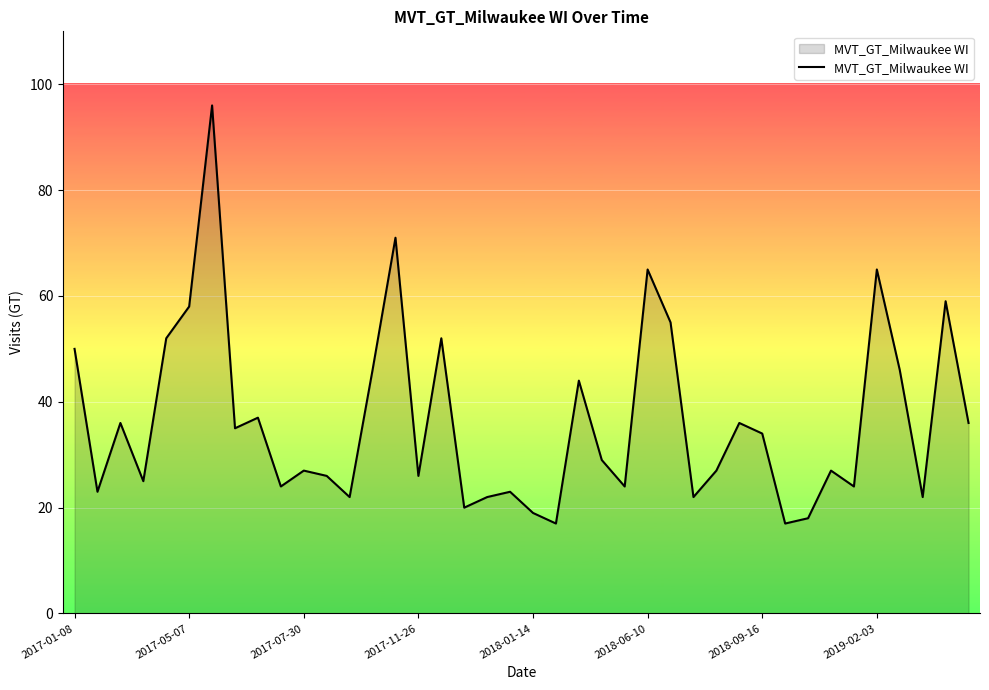

What is the greatest value displayed?

96